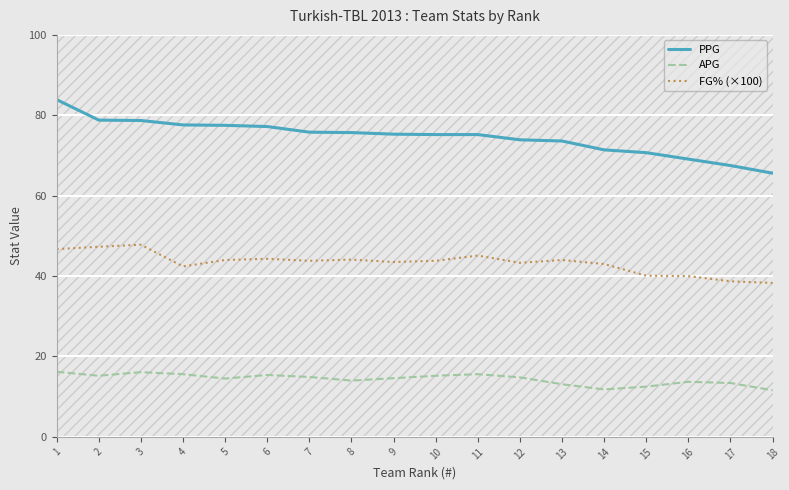

Which series has the largest total across all categories?

PPG